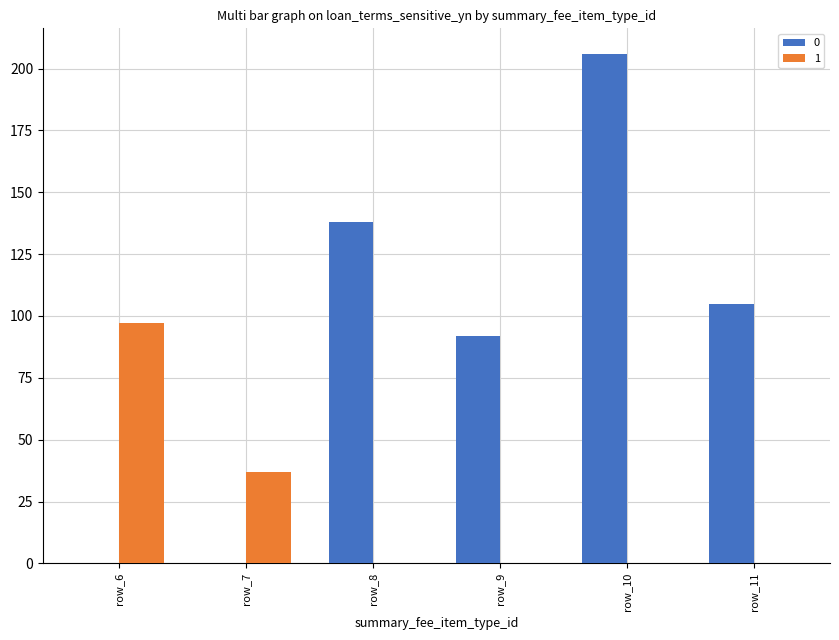

Are the bars grouped side by side (vs. stacked)?

Yes